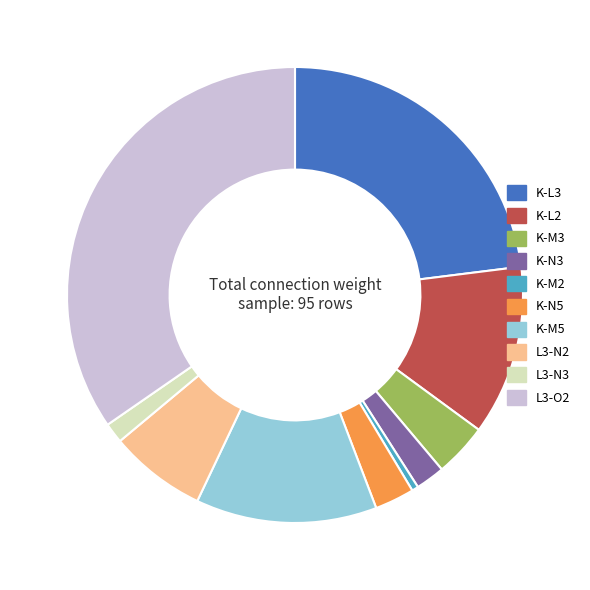

Is the sum of K-L3 and K-M2 greater than half?

No